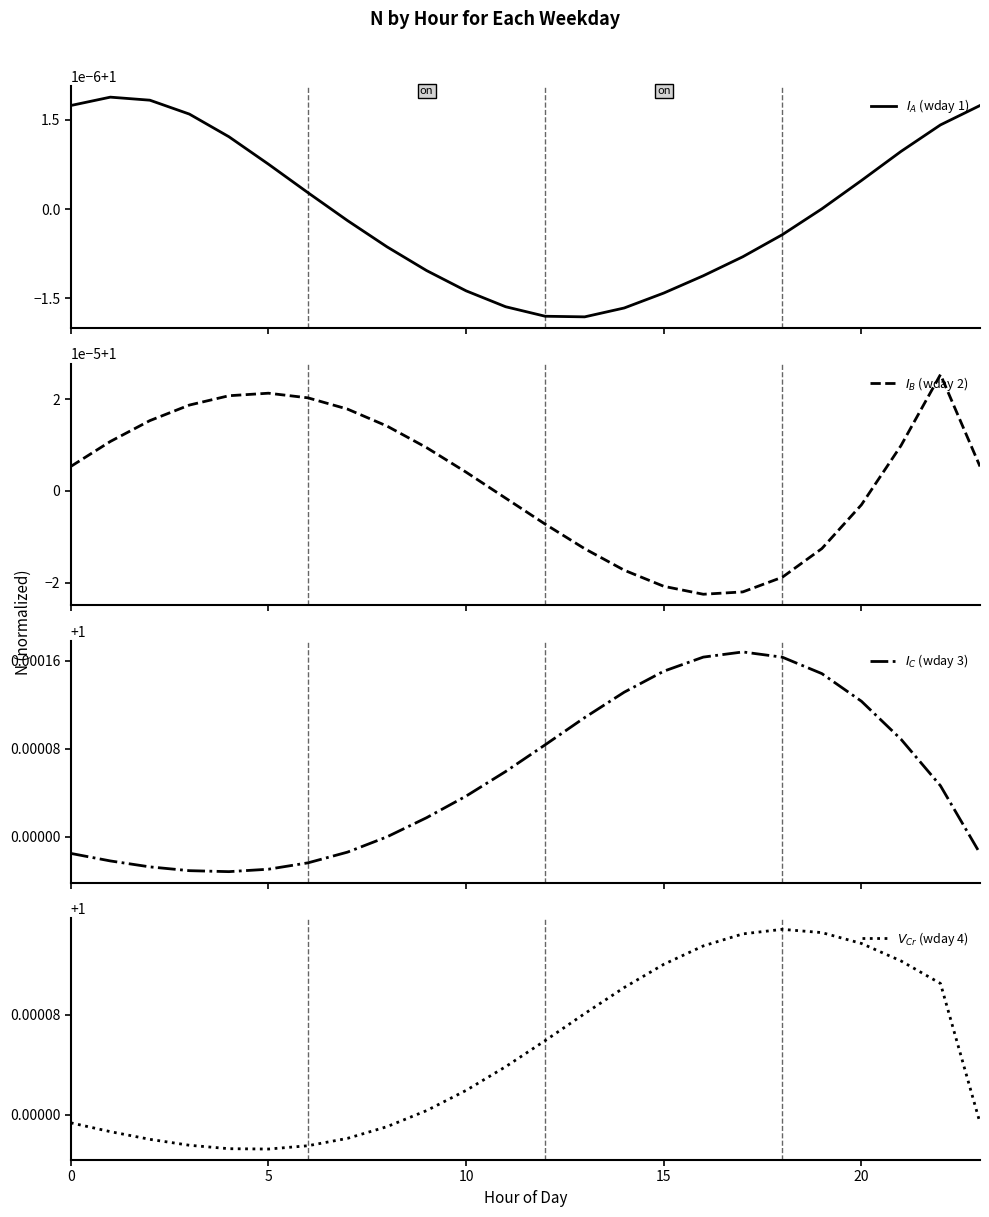

How many intersections are there between $I_A$ (wday 1) and $V_{Cr}$ (wday 4)?

2